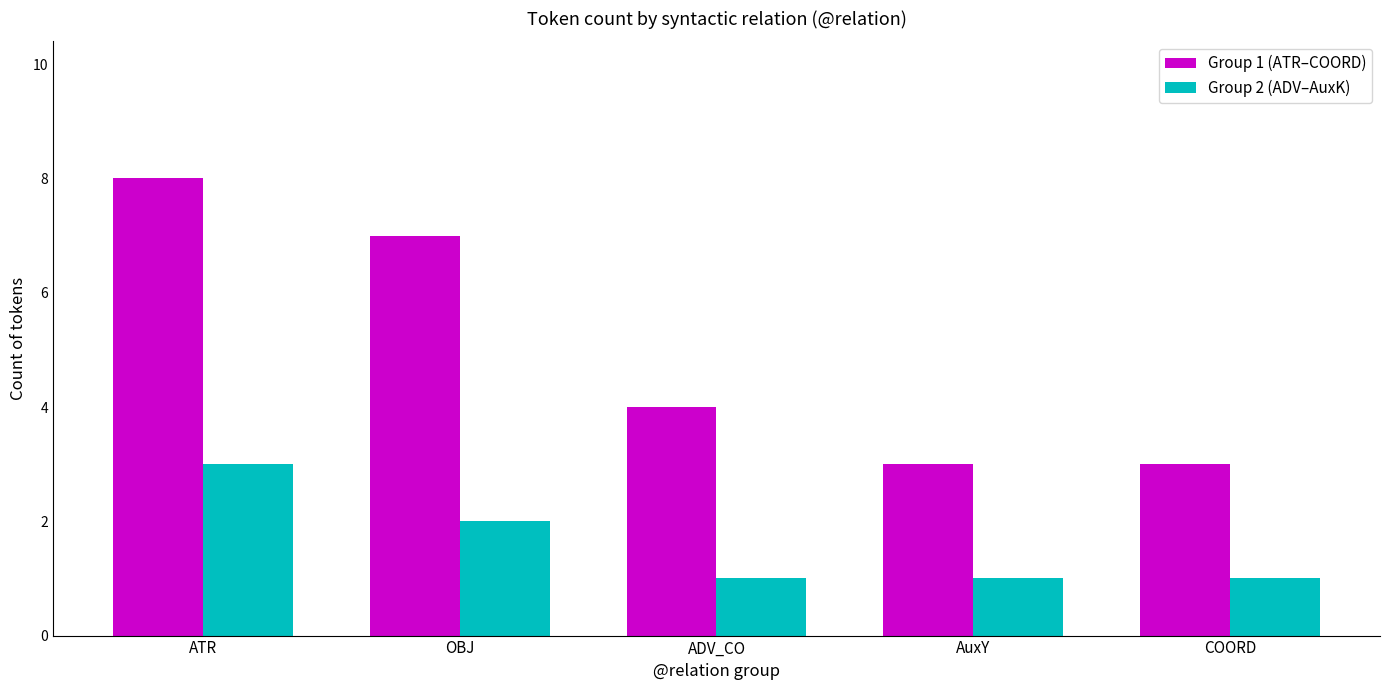

What is the average value of the Group 2 (ADV–AuxK) series?

2